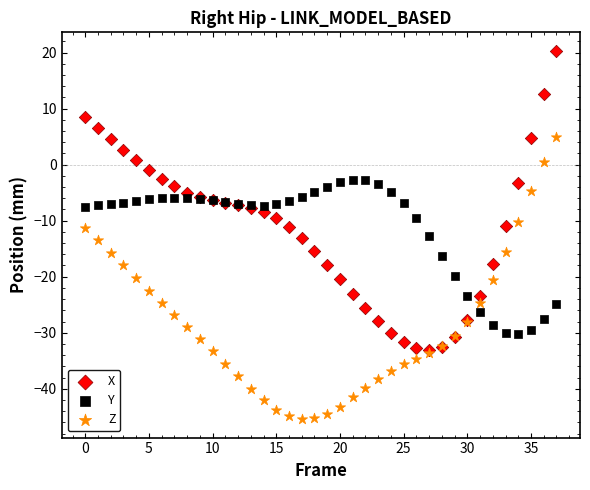

Which series contains the highest Y value?

X